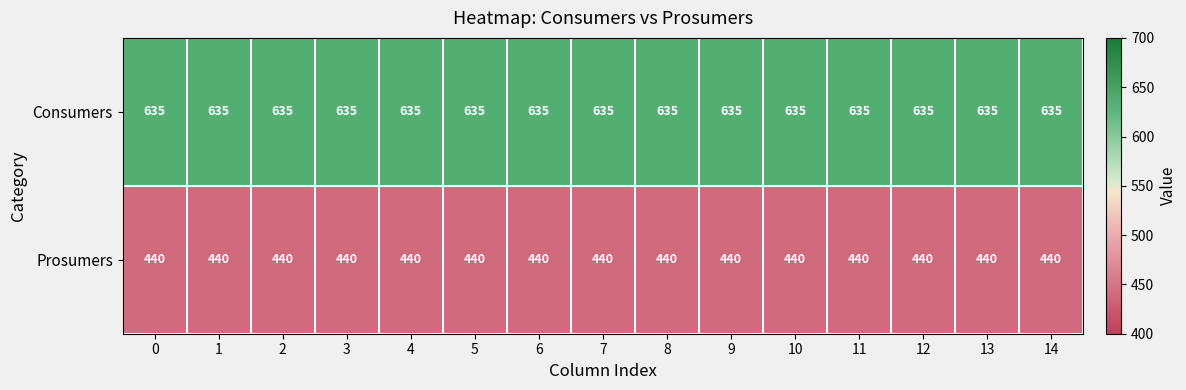

How many series are shown in this chart?

2